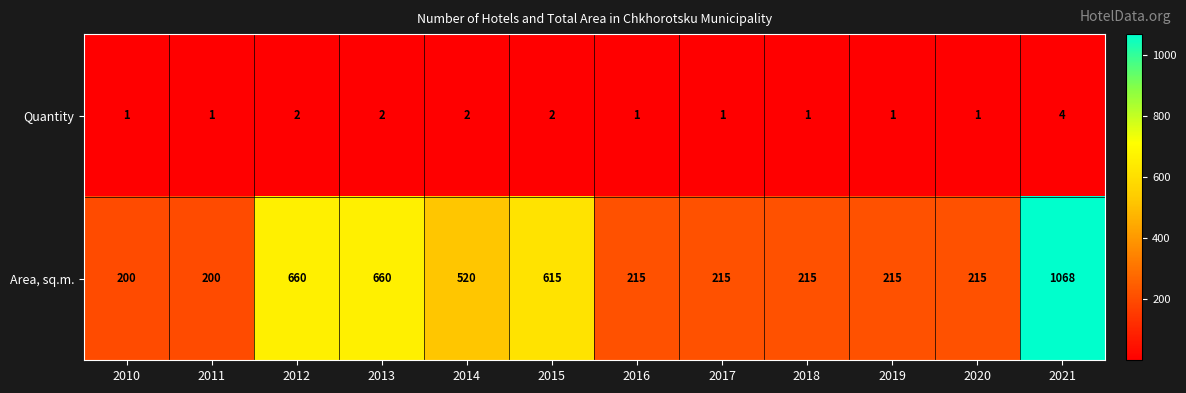

How many data points in Quantity are above 1?

5